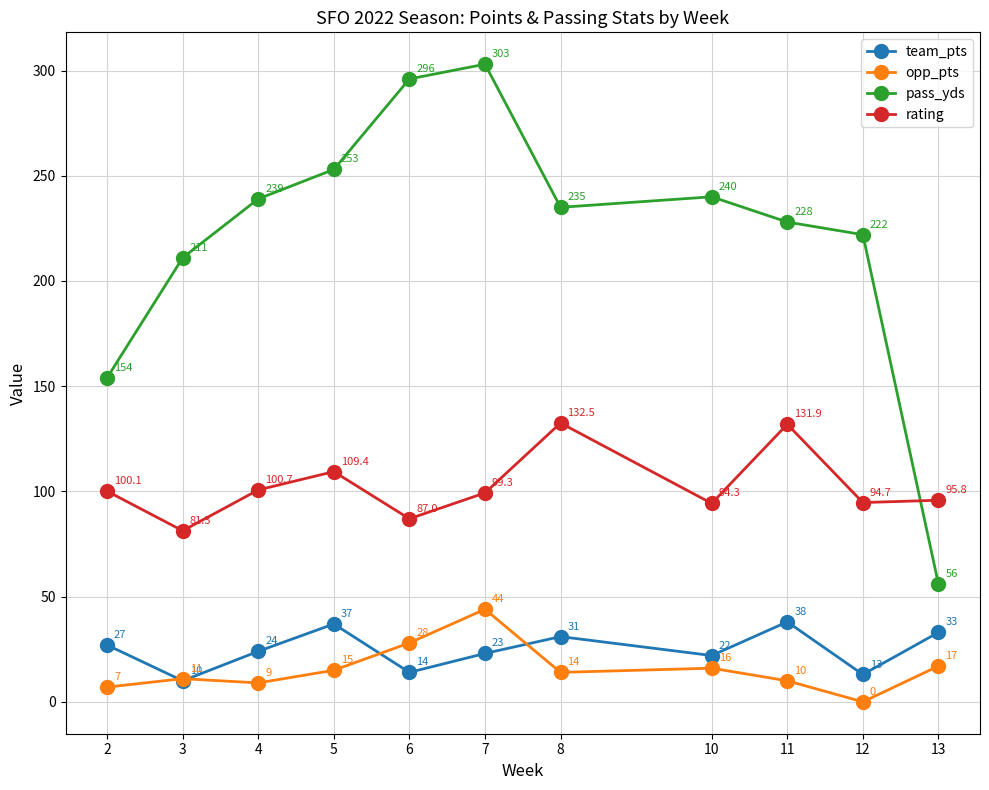

Reading left to right, list all the values displayed in this chart.

team_pts: 2=27.0	3=10.0	4=24.0	5=37.0	6=14.0	7=23.0	8=31.0	10=22.0	11=38.0	12=13.0	13=33.0
opp_pts: 2=7.0	3=11.0	4=9.0	5=15.0	6=28.0	7=44.0	8=14.0	10=16.0	11=10.0	12=0.0	13=17.0
pass_yds: 2=154.0	3=211.0	4=239.0	5=253.0	6=296.0	7=303.0	8=235.0	10=240.0	11=228.0	12=222.0	13=56.0
rating: 2=100.1	3=81.3	4=100.7	5=109.4	6=87.0	7=99.3	8=132.5	10=94.3	11=131.9	12=94.7	13=95.8